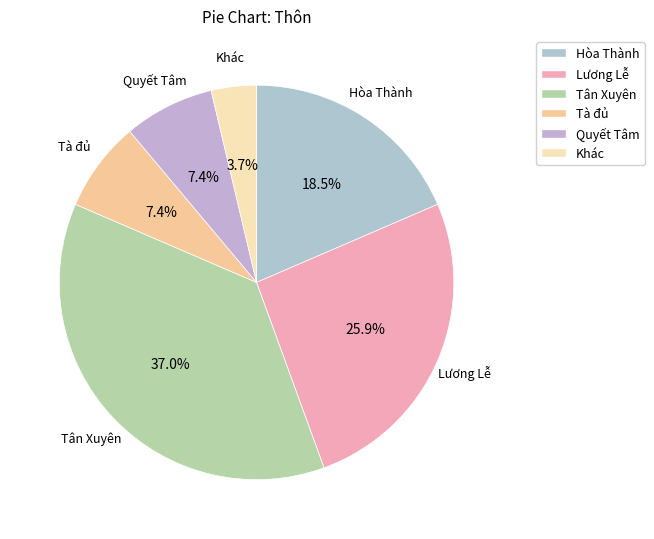

What percentage is the Tà đủ slice, to the nearest percent?

7%